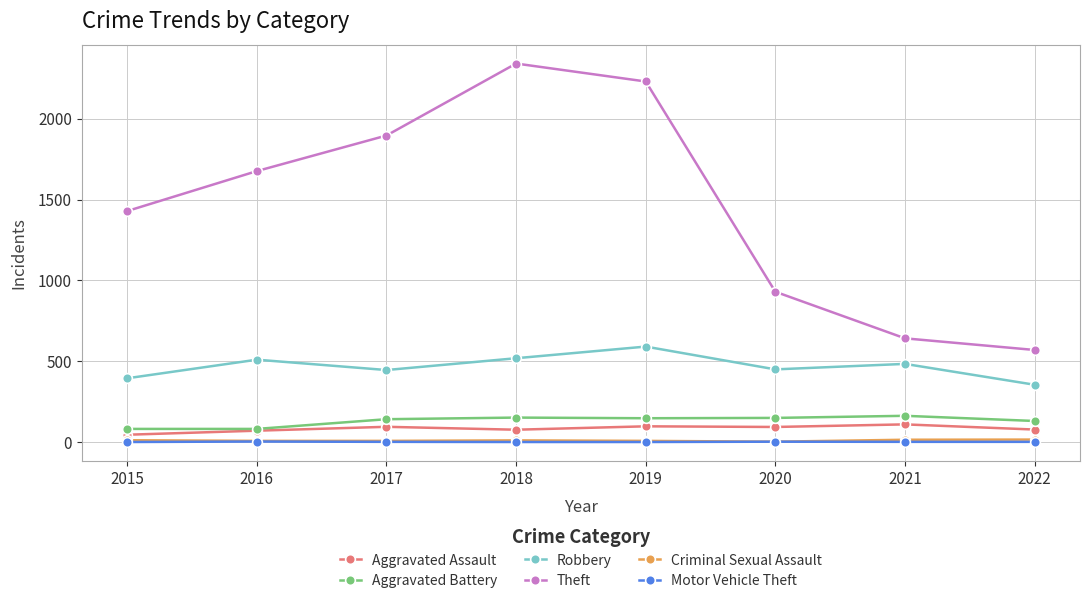

Is it true that Aggravated Assault equals 26 at 2021?

False